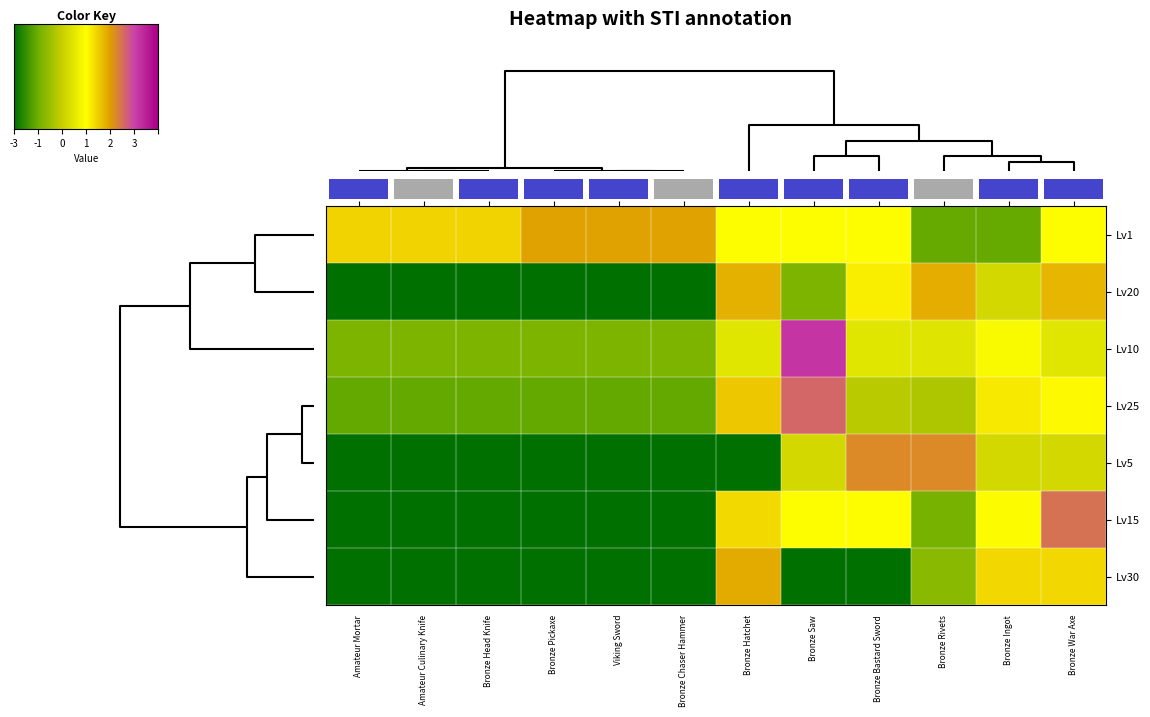

Rank the series by their maximum value, from highest to lowest.

Lv10, Lv25, Lv15, Lv5, Lv1, Lv30, Lv20